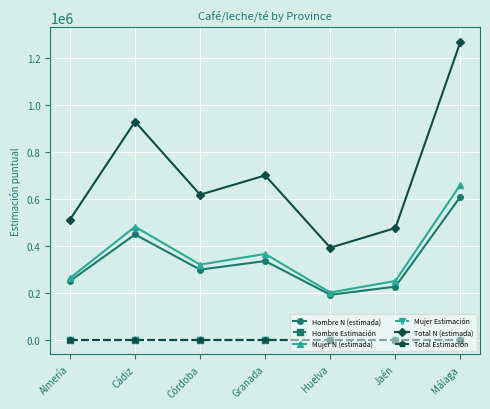

True or false: Hombre Estimación and Total Estimación cross at least once.

False